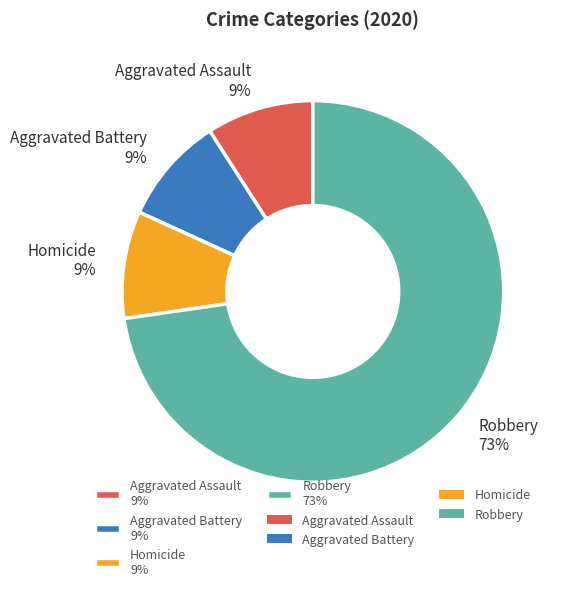

The Homicide 9% slice represents 1% of the pie. True or false?

False